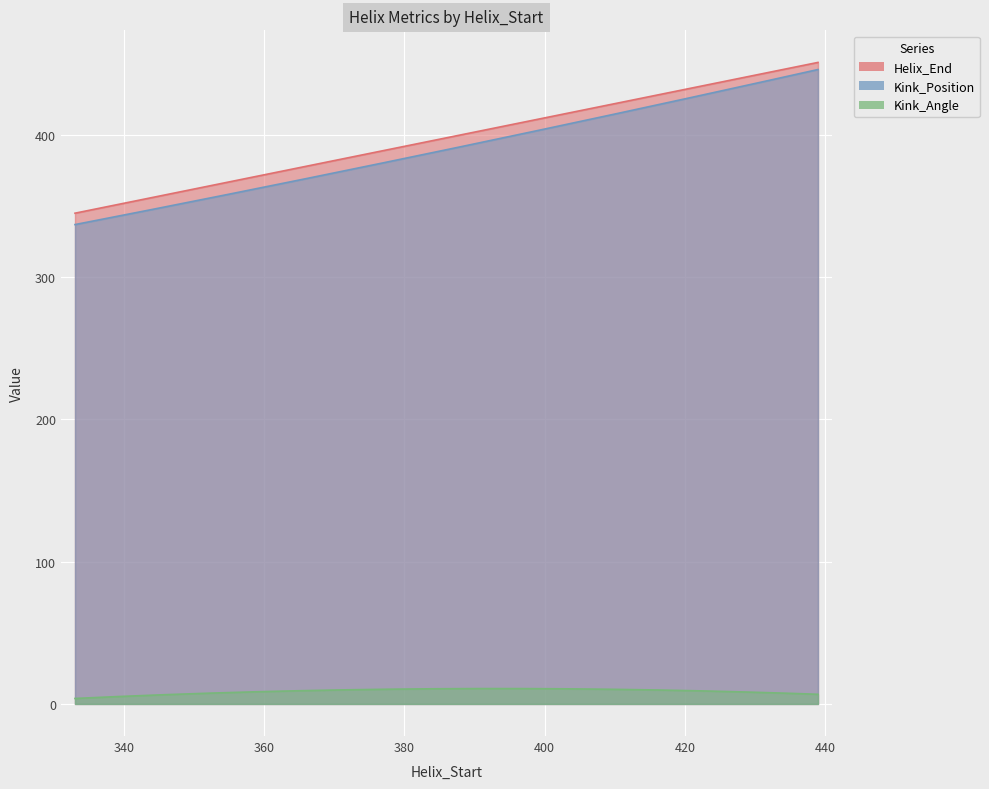

True or false: Helix_End has a value of 587.8 at 415.

False